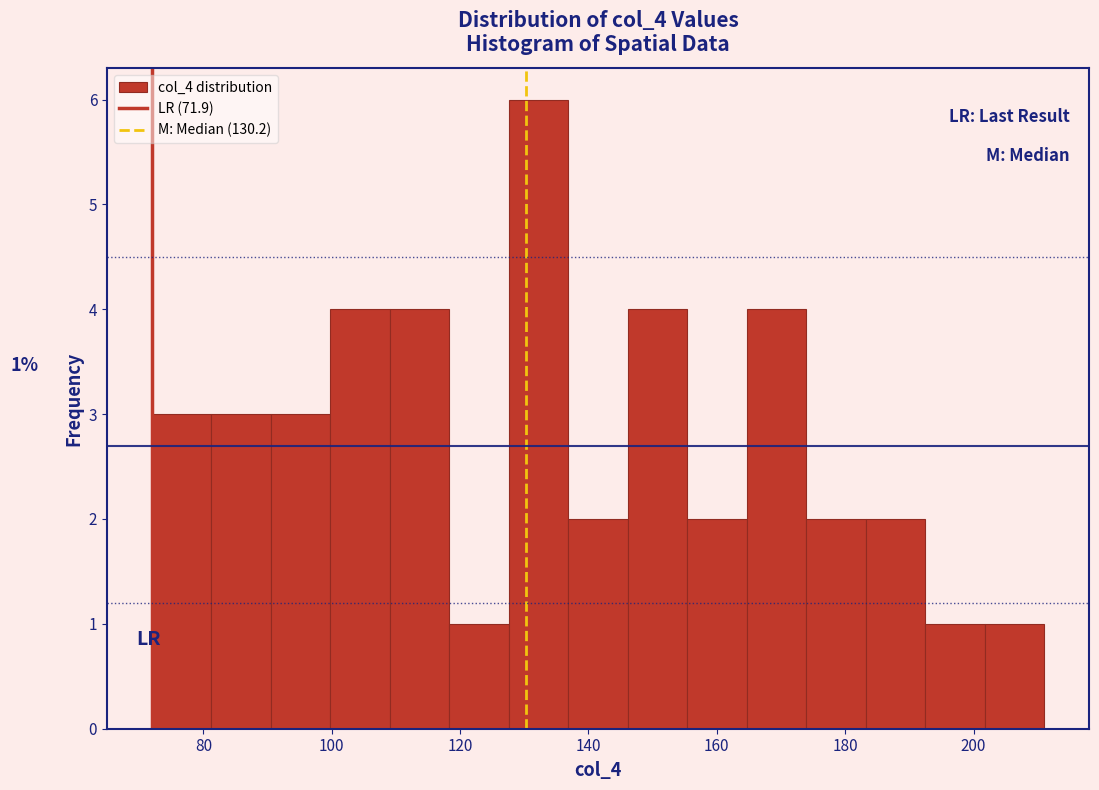

Which range on the x-axis has the tallest bar?

128 to 136